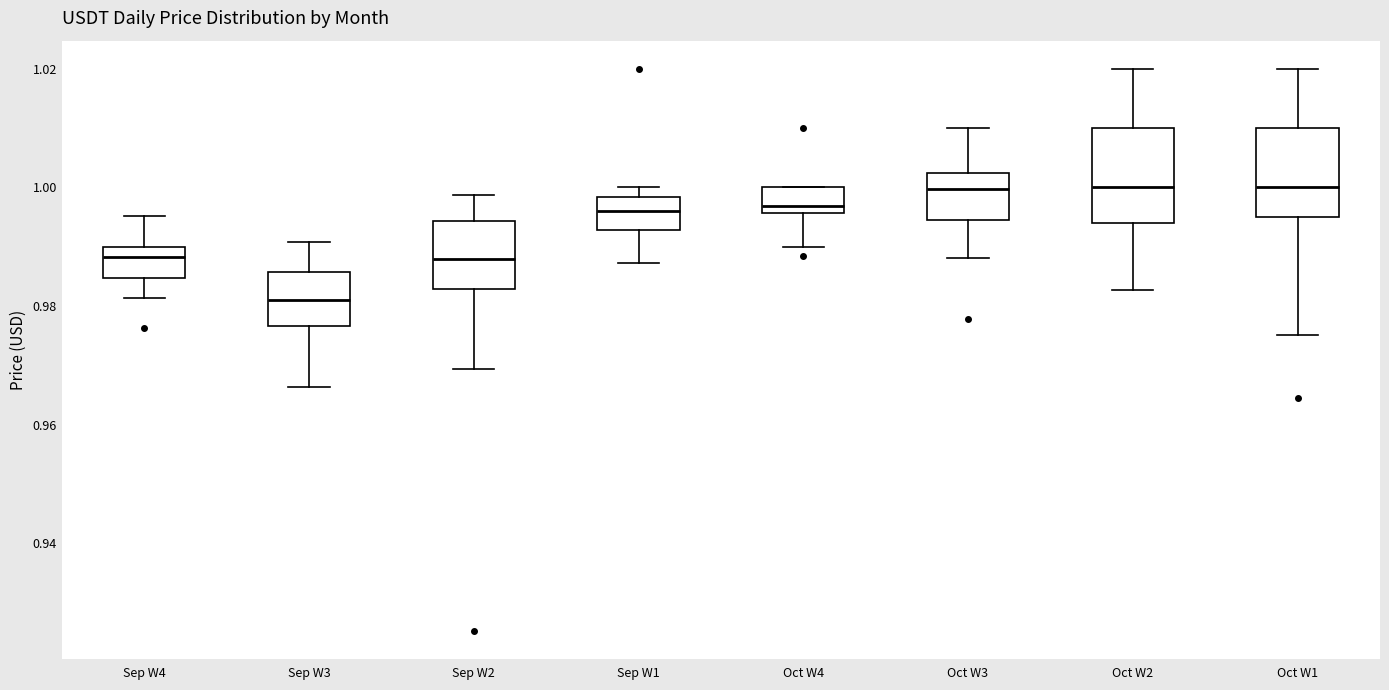

Reading left to right, transcribe this box plot: for each box, give where its median line is, the range the box spans, and where its two whiskers end, as read against the y-axis. The values are not printed on the chart, so give them approximately, as read against the axis.

Sep W4: median 0.988, box 0.984 to 0.990, whiskers 0.982 to 0.996
Sep W3: median 0.982, box 0.976 to 0.986, whiskers 0.966 to 0.990
Sep W2: median 0.988, box 0.982 to 0.994, whiskers 0.970 to 0.998
Sep W1: median 0.996, box 0.992 to 0.998, whiskers 0.988 to 1.000
Oct W4: median 0.996 (just above the box's lower edge), box 0.996 to 1.000, whiskers 0.990 to 1.000
Oct W3: median 1.000, box 0.994 to 1.002, whiskers 0.988 to 1.010
Oct W2: median 1.000, box 0.994 to 1.010, whiskers 0.982 to 1.020
Oct W1: median 1.000, box 0.996 to 1.010, whiskers 0.976 to 1.020